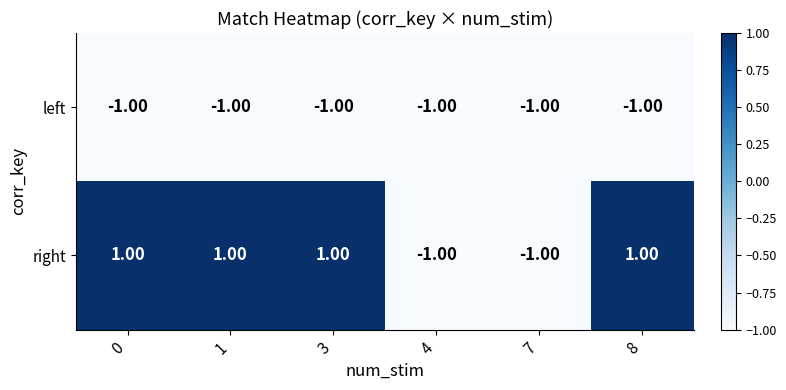

At 0, list the series in order from smallest to largest.

left, right